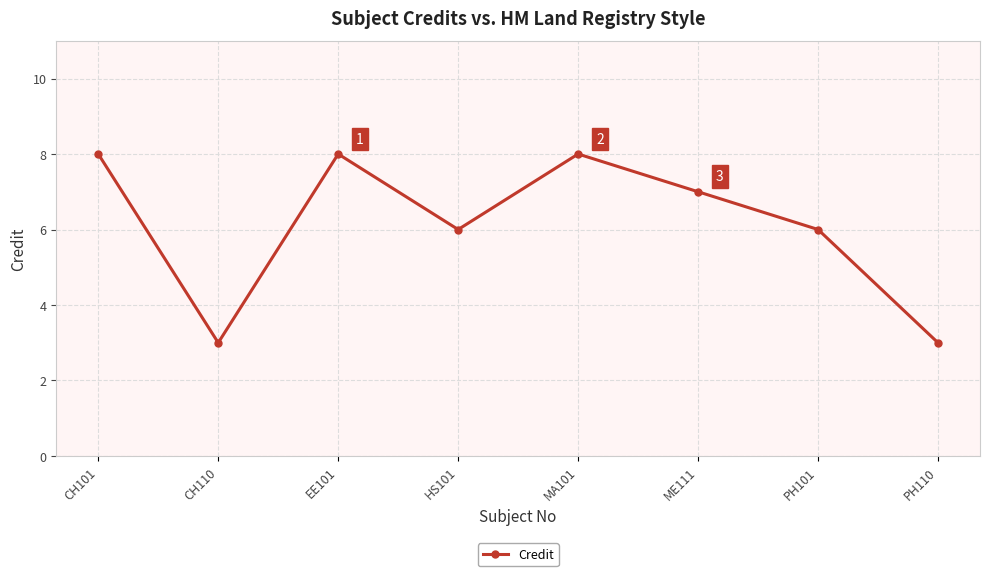

Reading left to right, list all the values displayed in this chart.

8	3	8	6	8	7	6	3